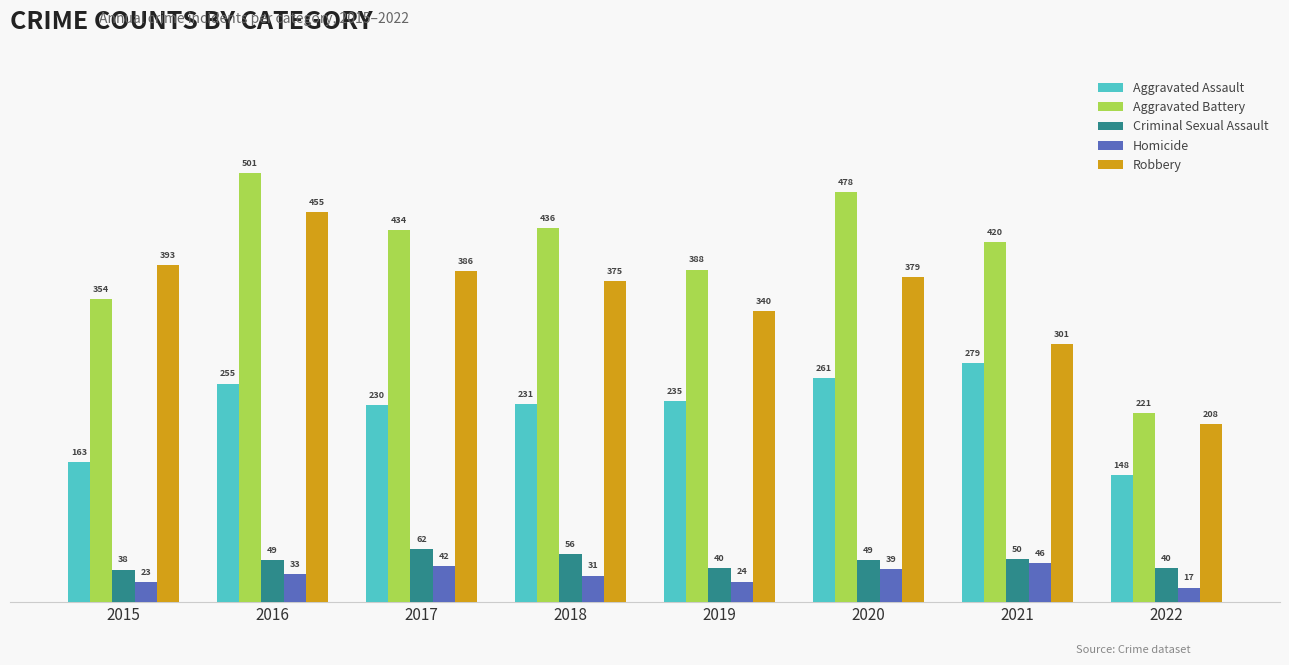

How many series are shown in this chart?

5